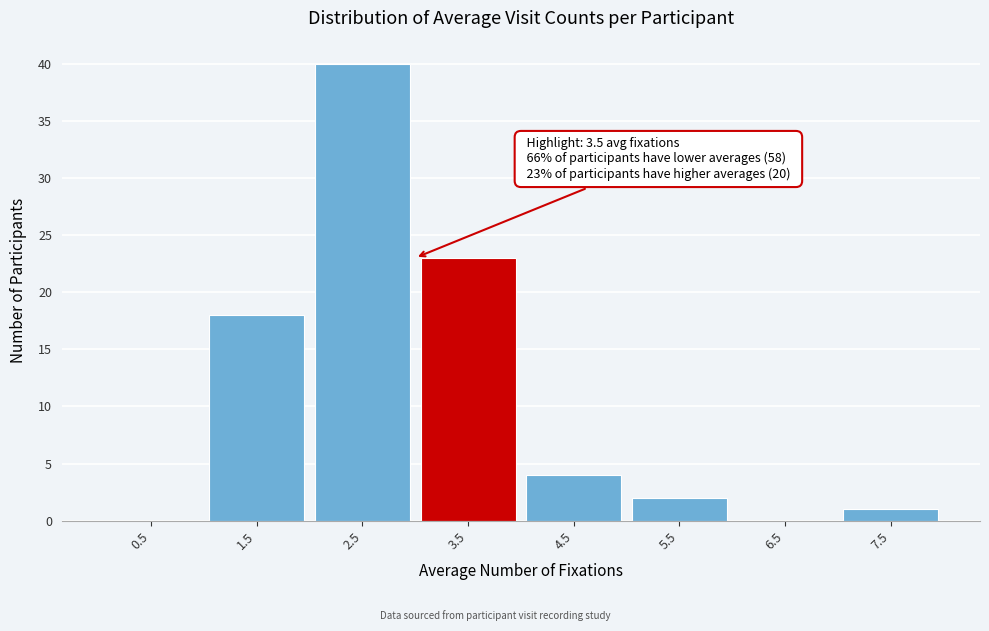

Reading left to right, what are all the values shown in this chart?

0.5=0	1.5=18	2.5=40	3.5=23	4.5=4	5.5=2	6.5=0	7.5=1